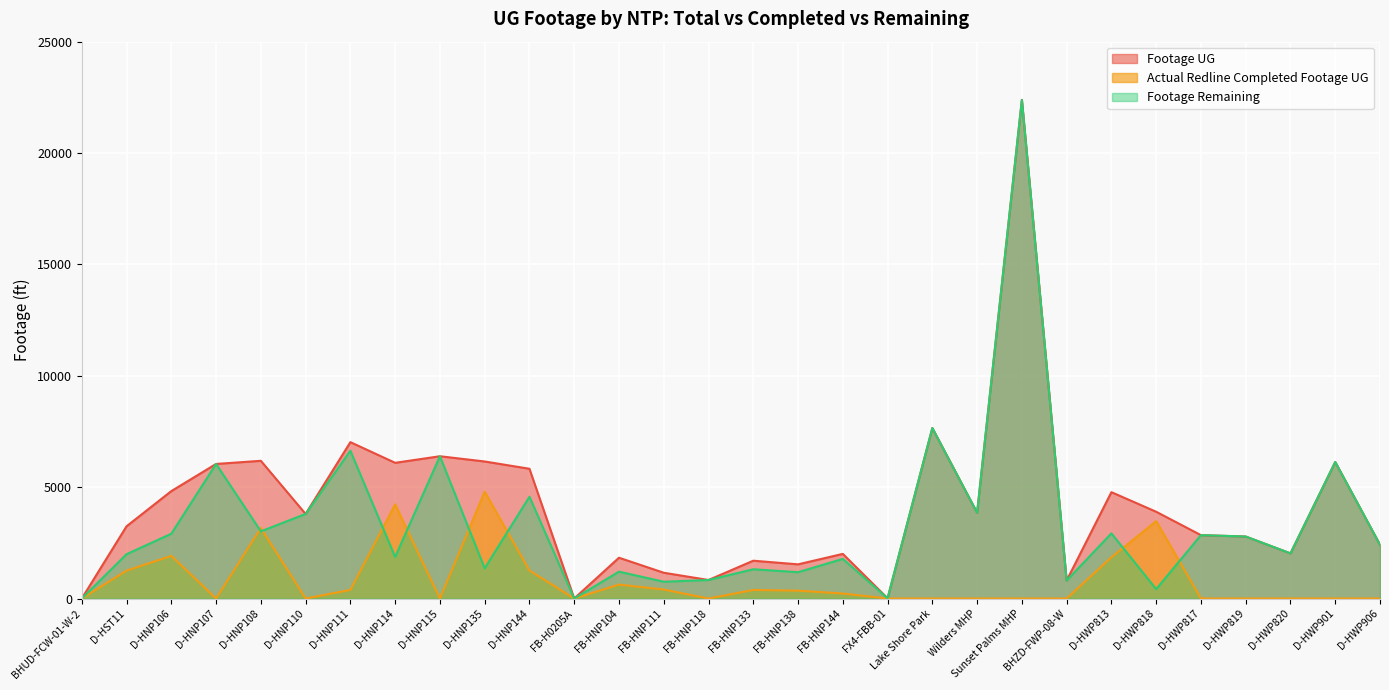

At which label is Footage Remaining closest to 11193?

Lake Shore Park